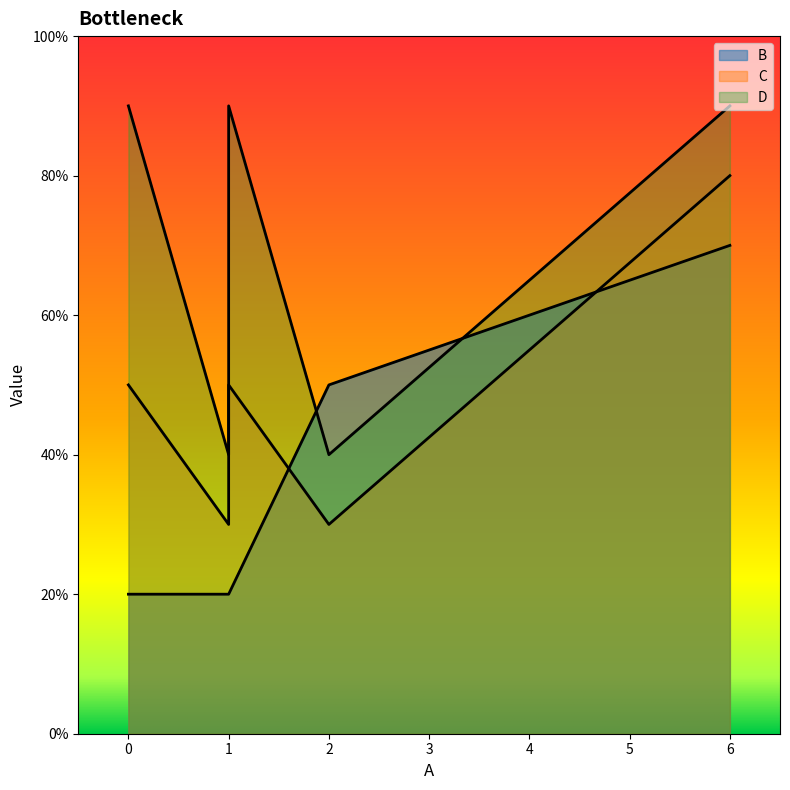

At 2, list the series in order from largest to smallest.

B, D, C